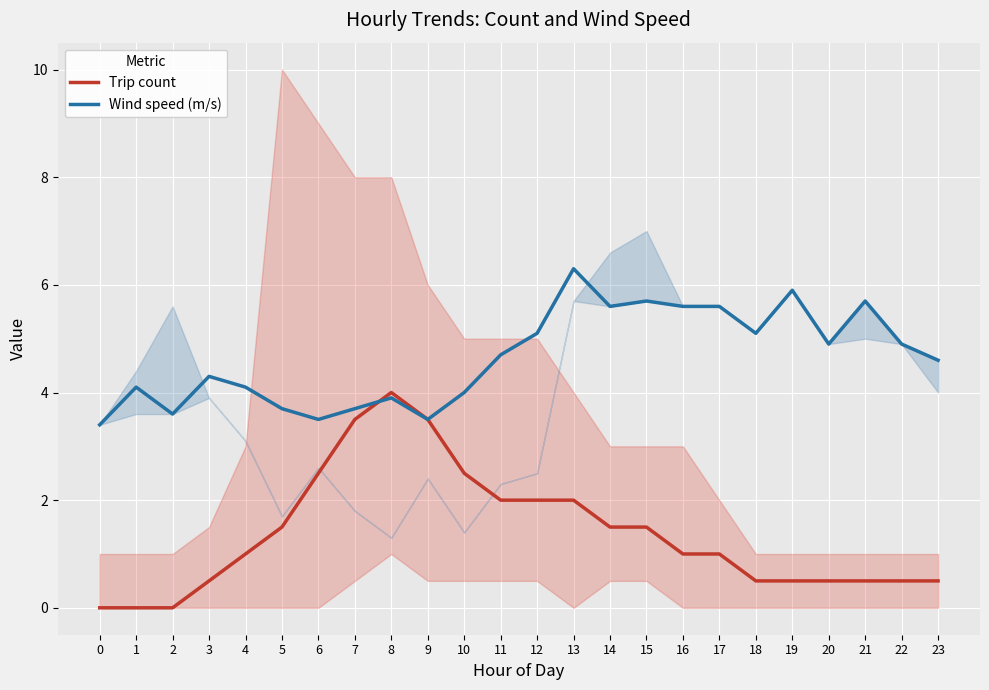

How many categories are shown in the chart?

24